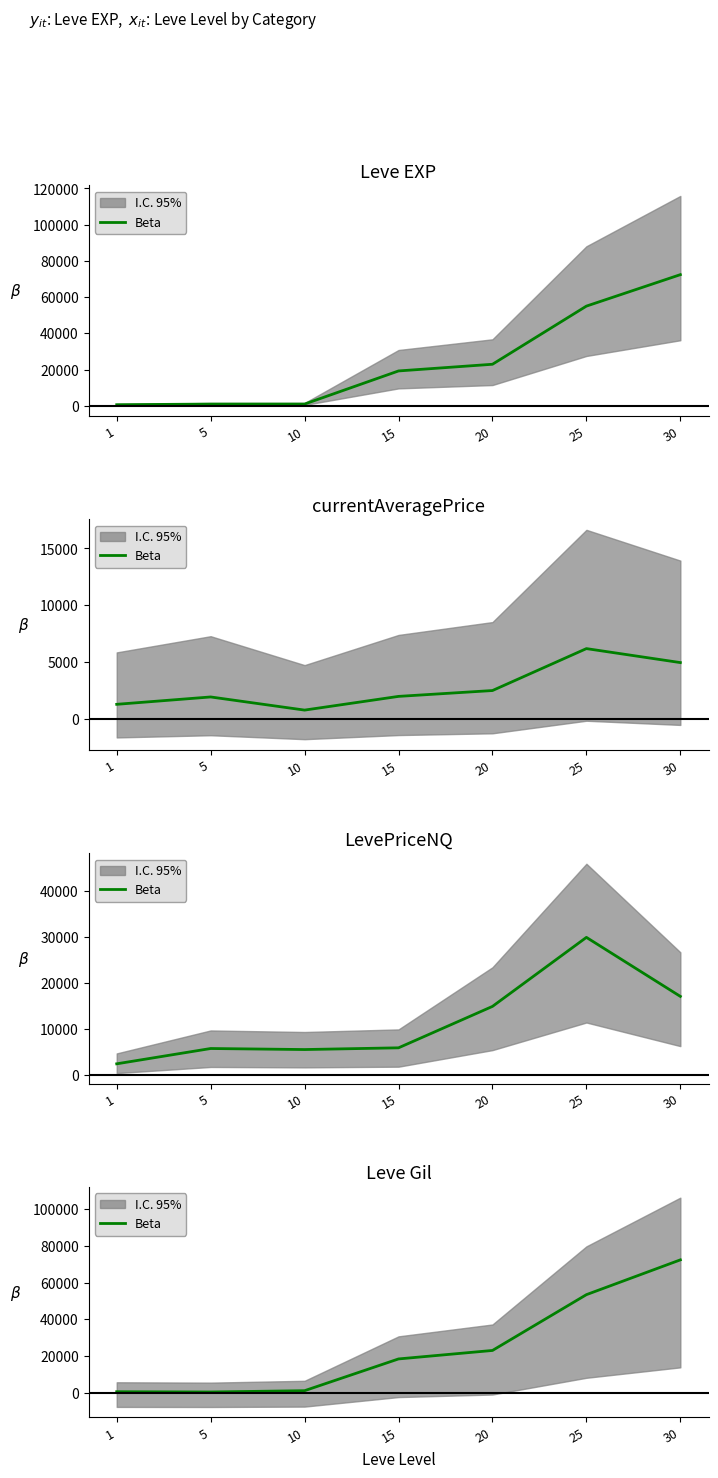

Reading left to right, what are all the values shown in this chart?

420	280	990	18330	22960	53430	72430